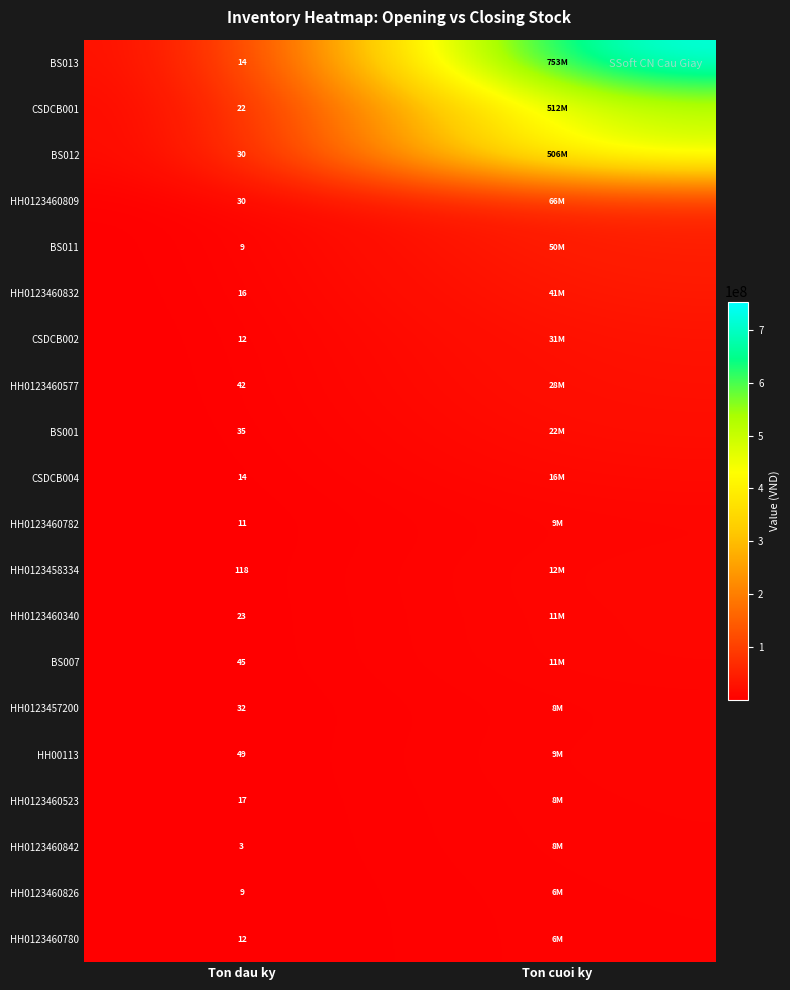

True or false: BS013 has a value of 22 at Ton dau ky.

False